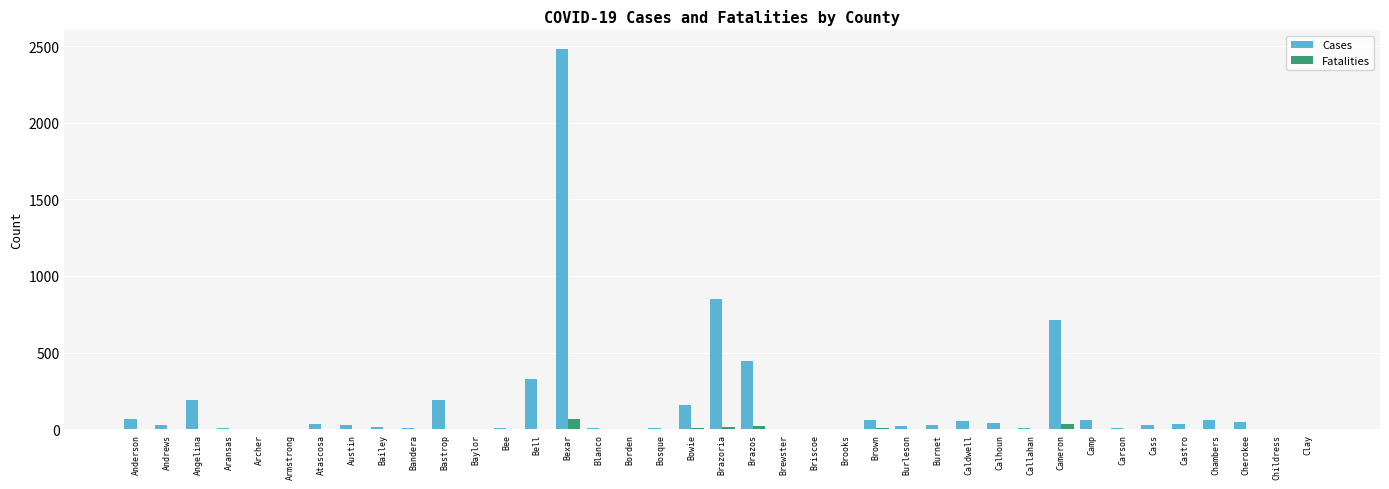

True or false: Fatalities has a value of 0 at Carson.

True